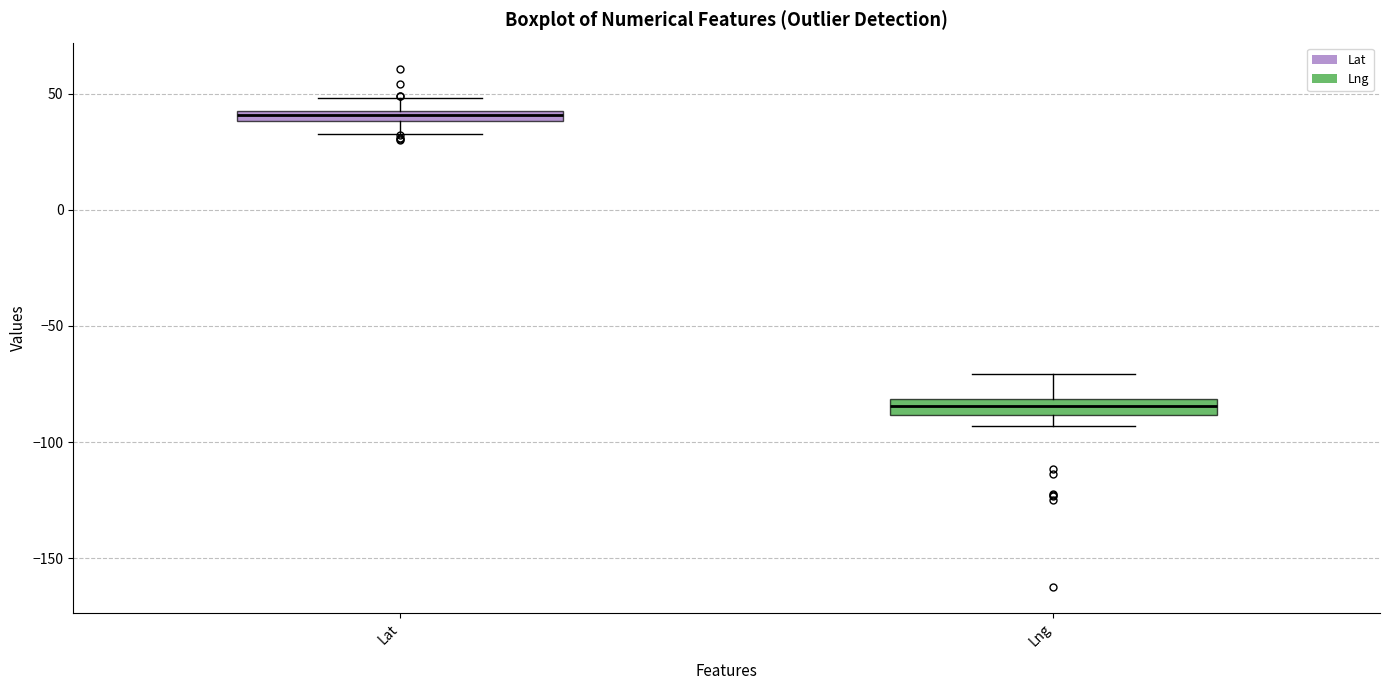

Which box has the highest median line?

Lat